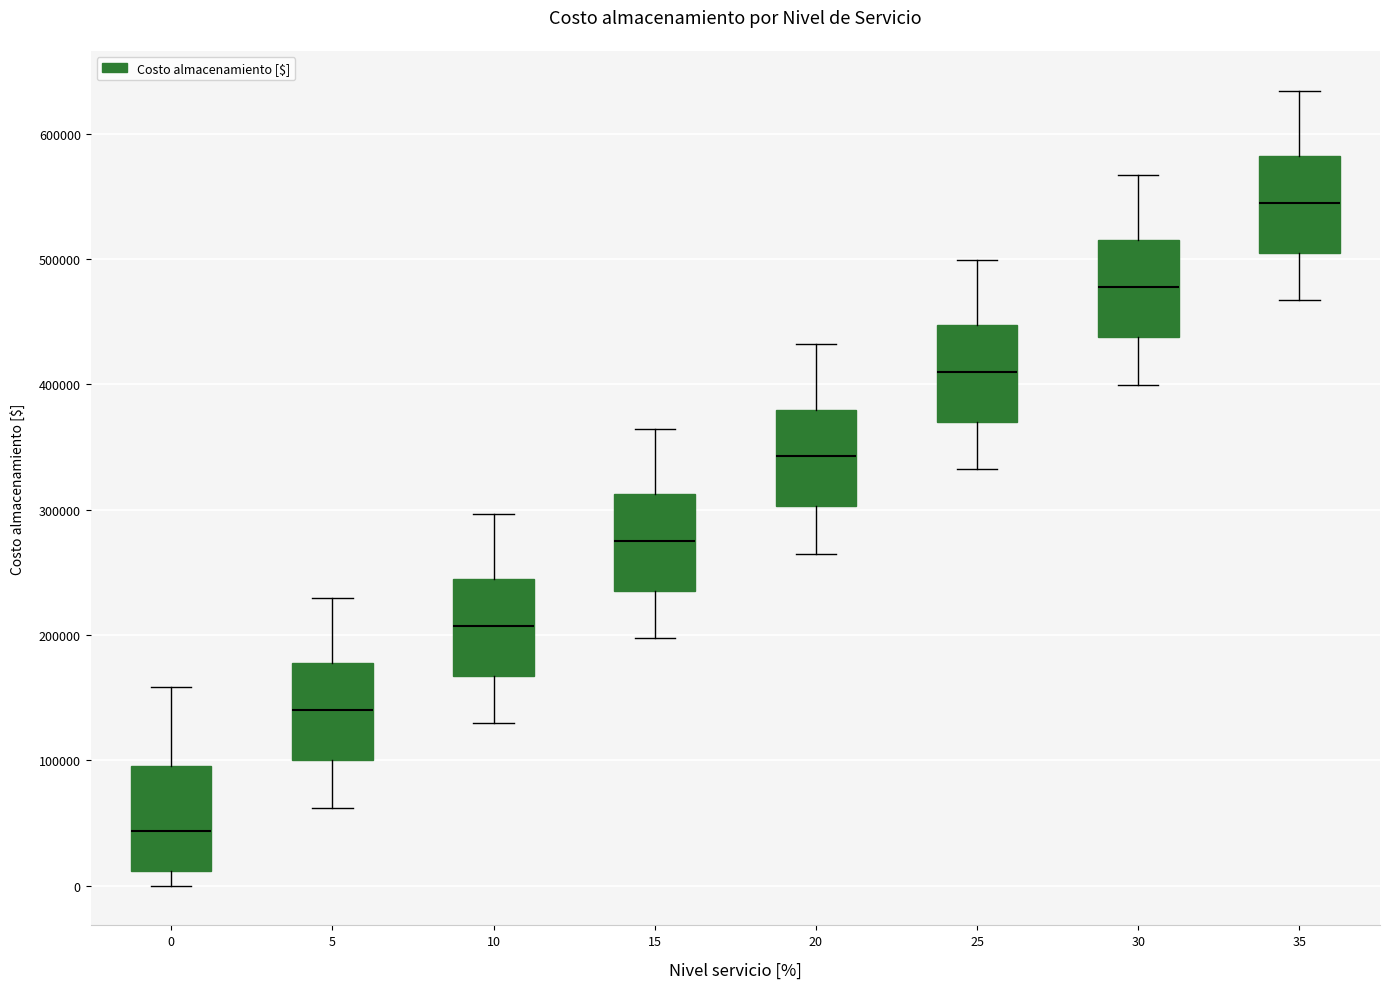

Which box has the lowest median line?

0